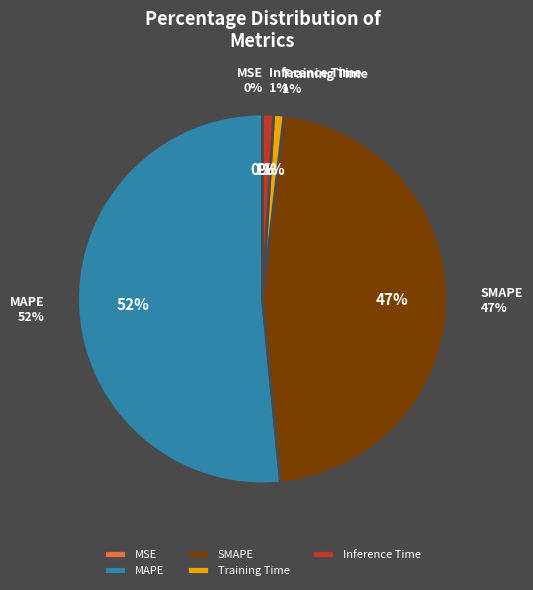

What percentage do MAPE and Inference Time together represent?

52.5%